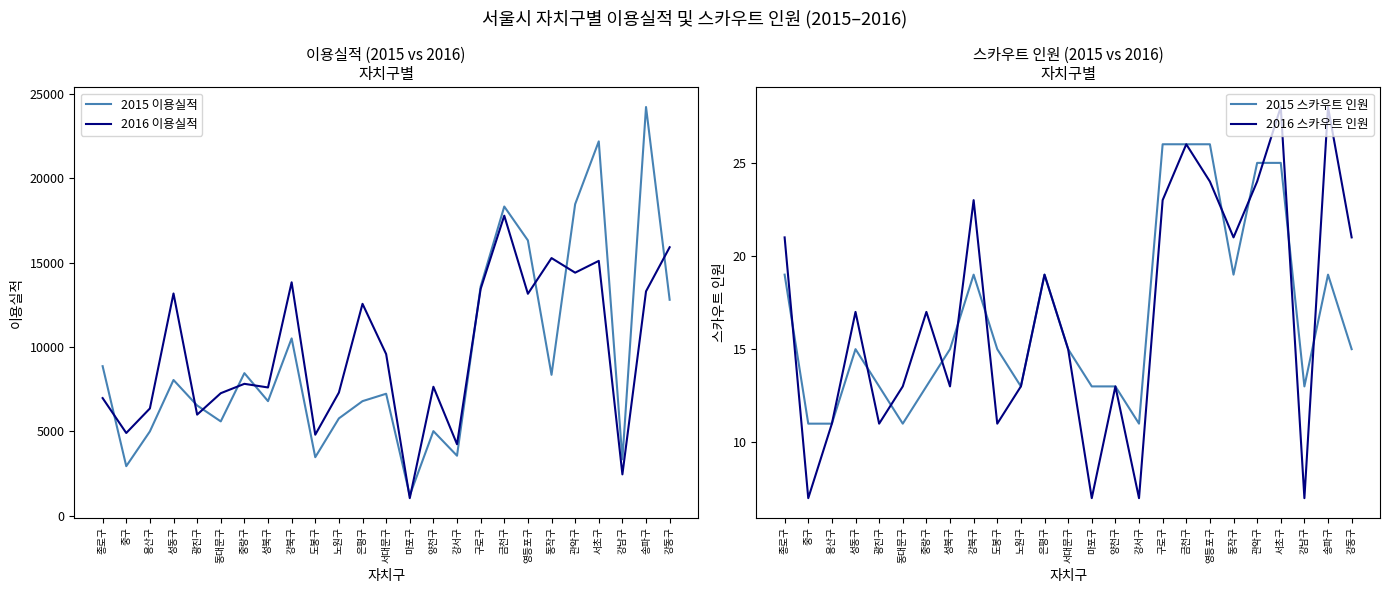

What is the sum of all 2015 이용실적 values?

233290